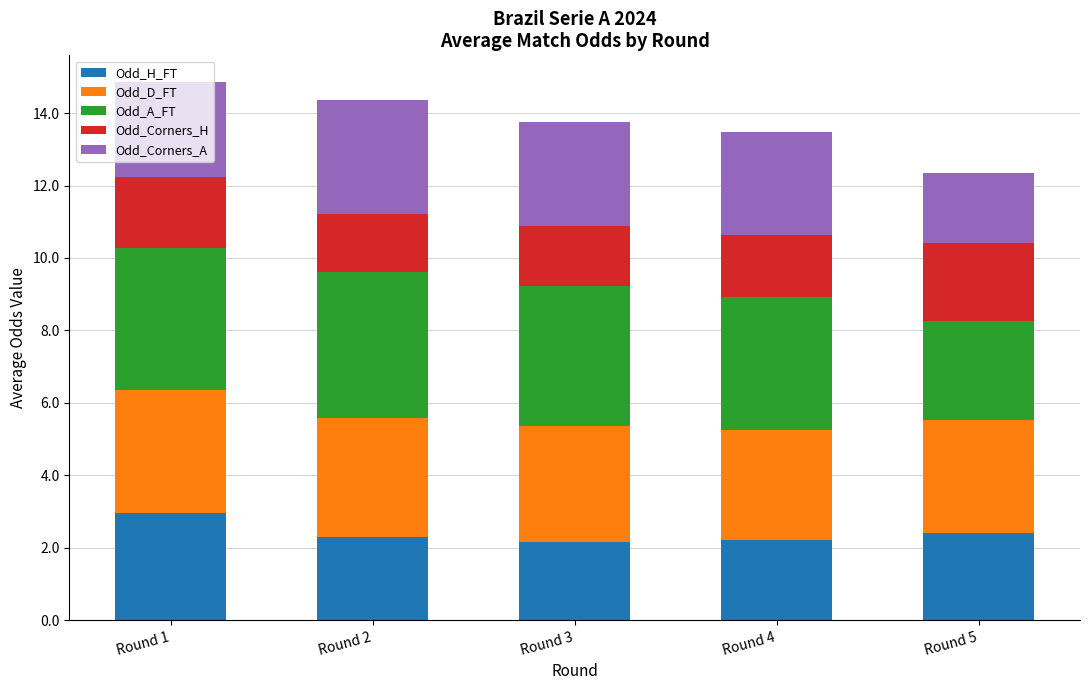

What is the difference between the maximum and minimum values in the Odd_H_FT series?

0.8